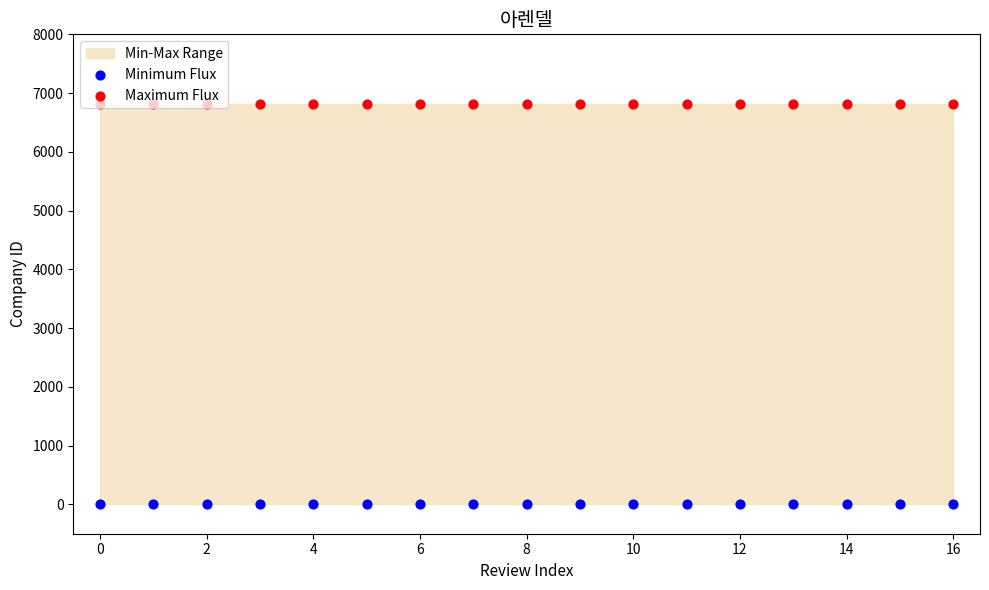

What is the total value across all series at 16?

6814